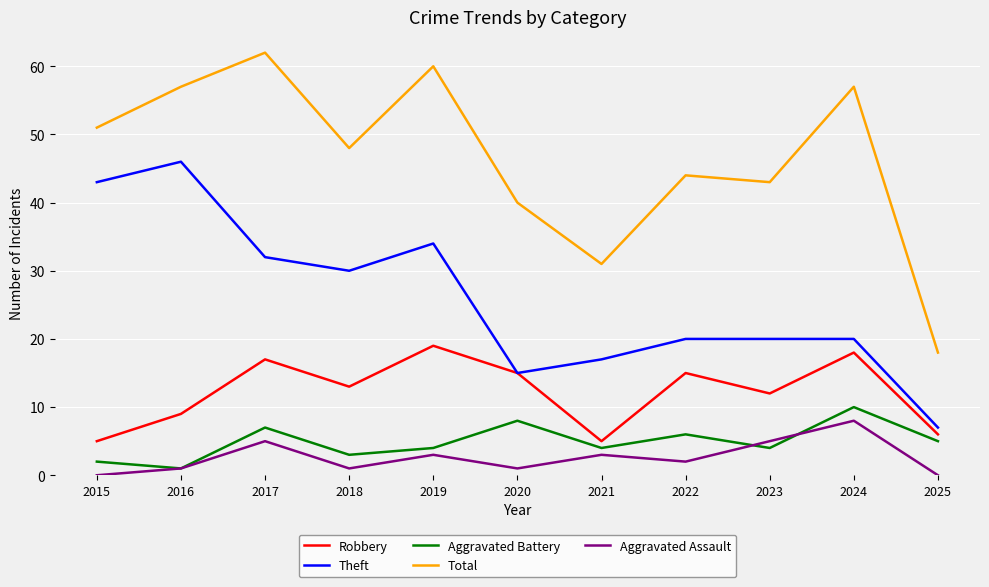

Where is the first local minimum for Aggravated Assault?

2018